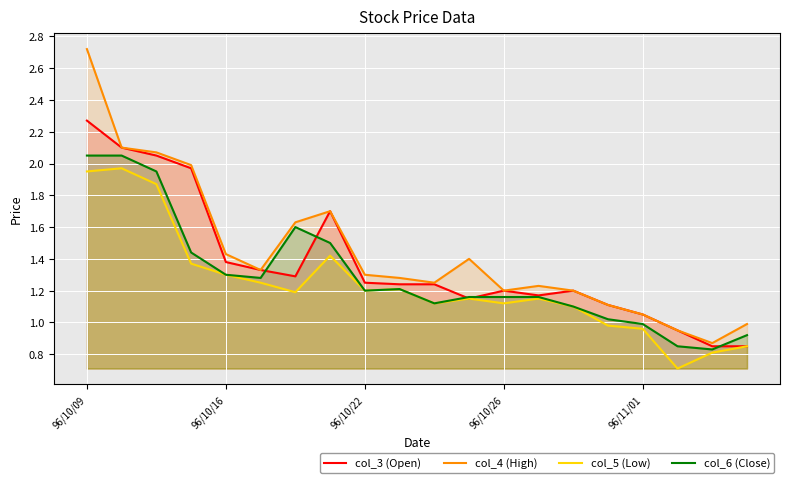

What is the sum of all col_5 (Low) values?

24.7